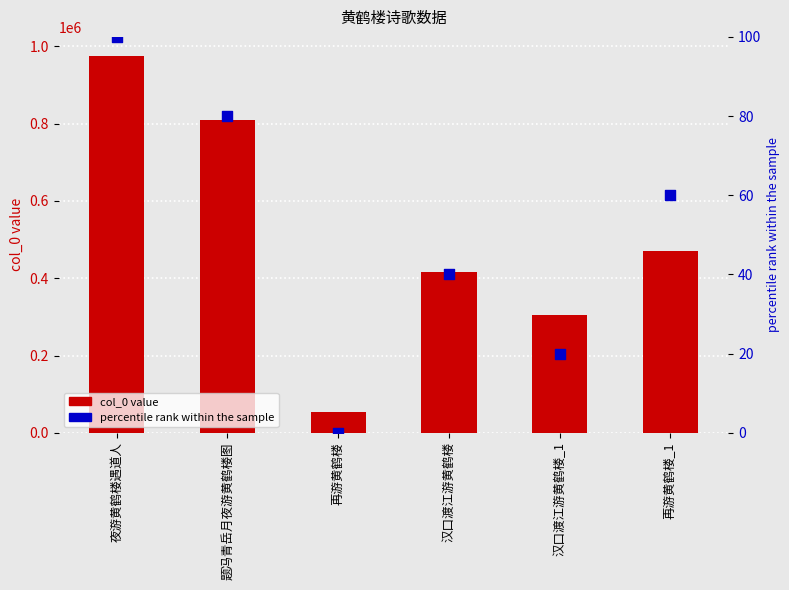

What are all the series names shown in the legend?

col_0, percentile rank